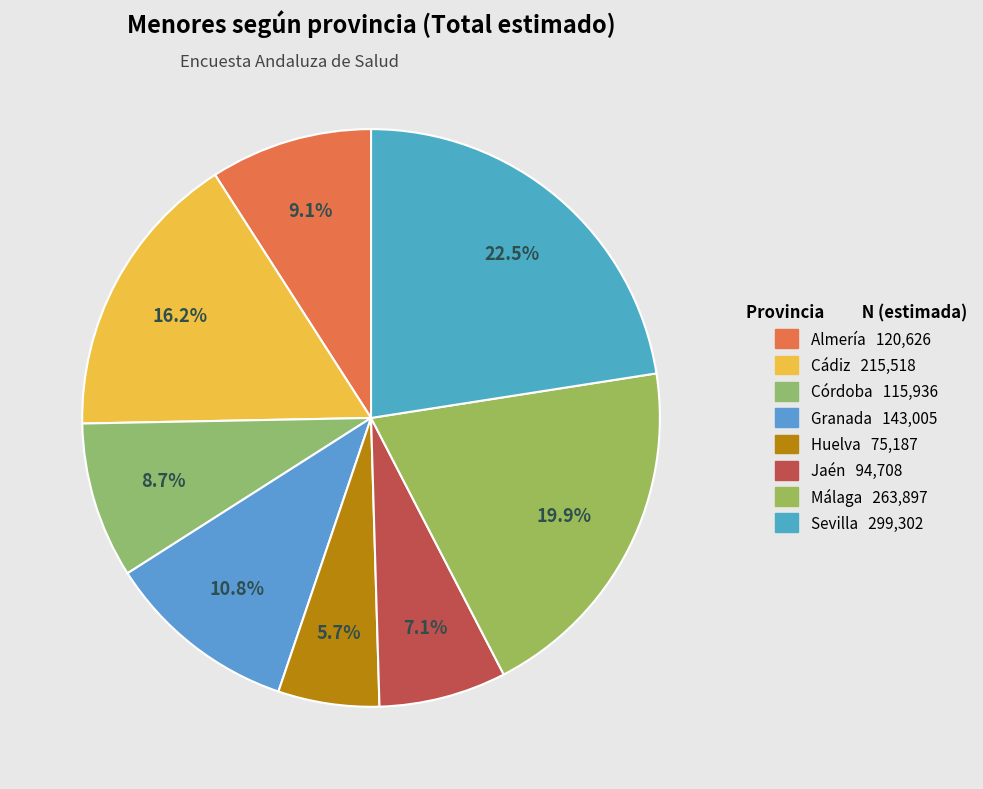

To the nearest percent, what portion does Granada represent?

11%